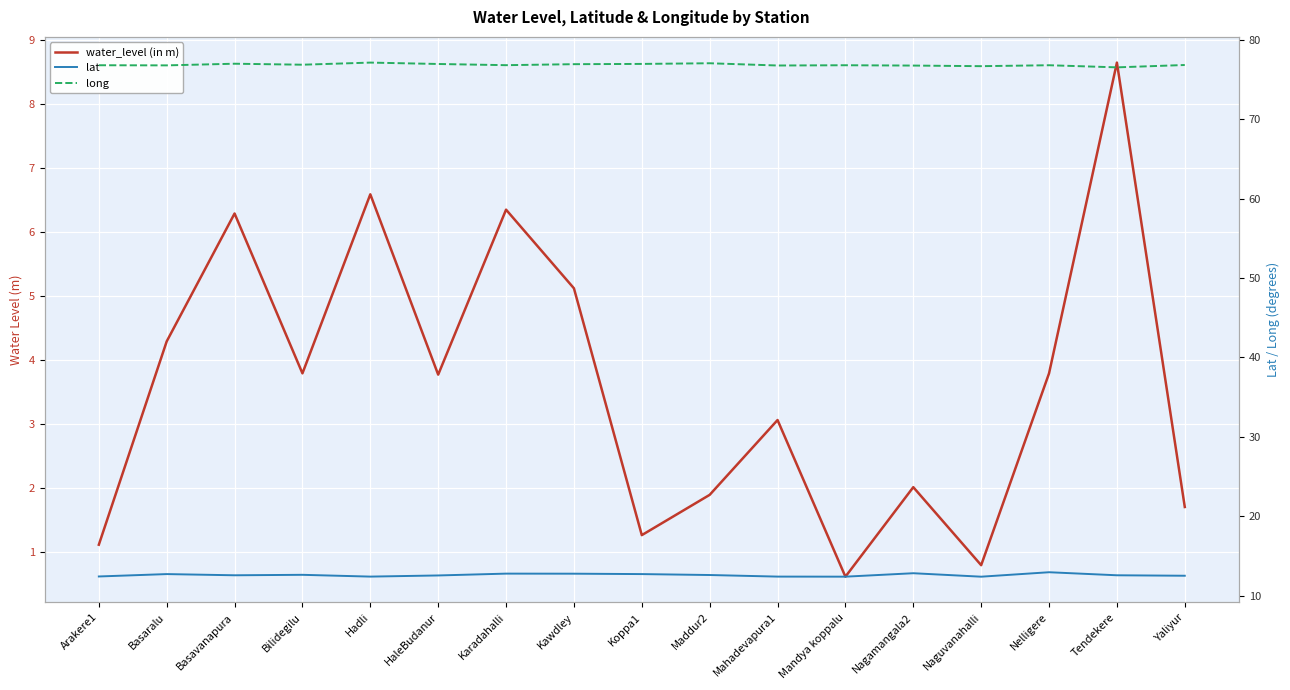

What is the highest value of the lat series?

12.9